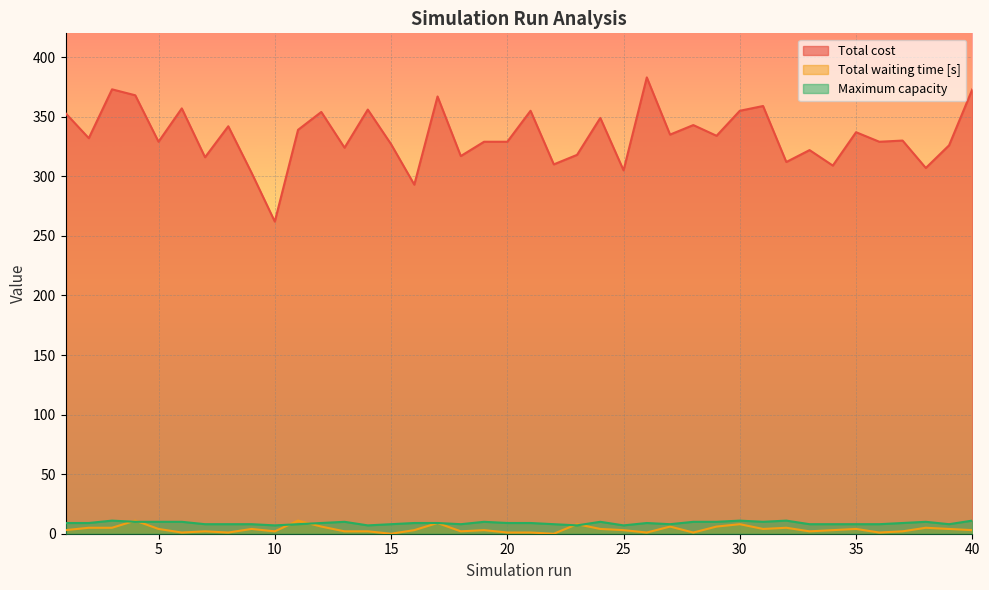

What is the value of the Total cost point at the 25th from the left?

305